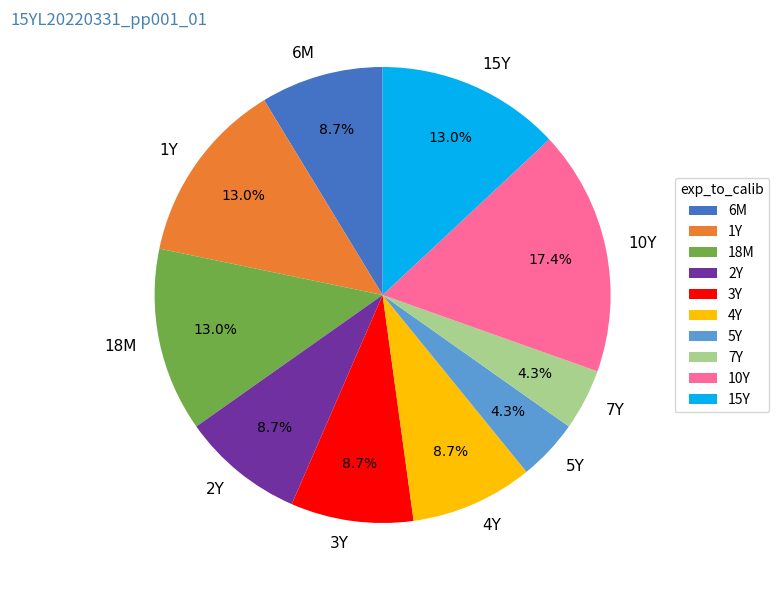

Count the number of slices in the pie.

10